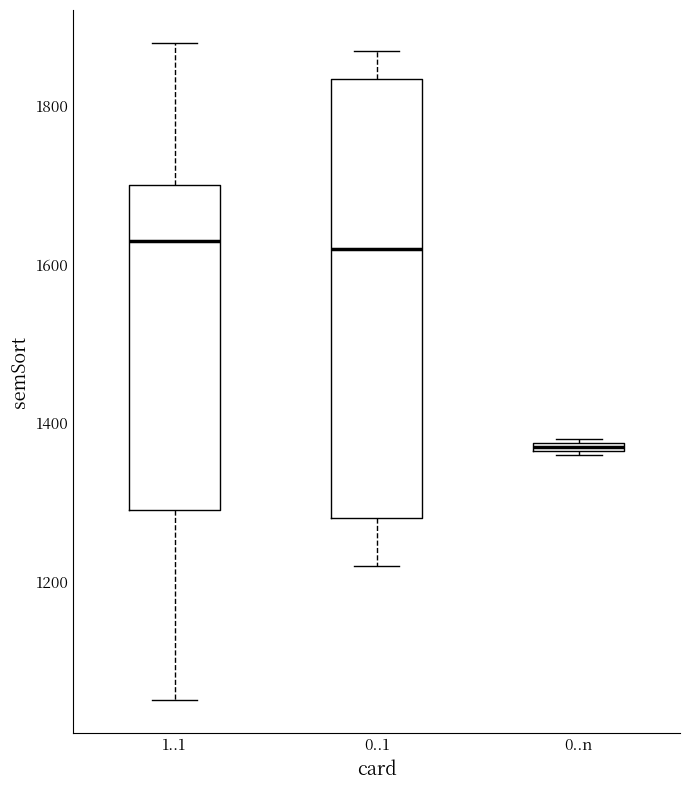

Which box's median line is the lowest?

0..n